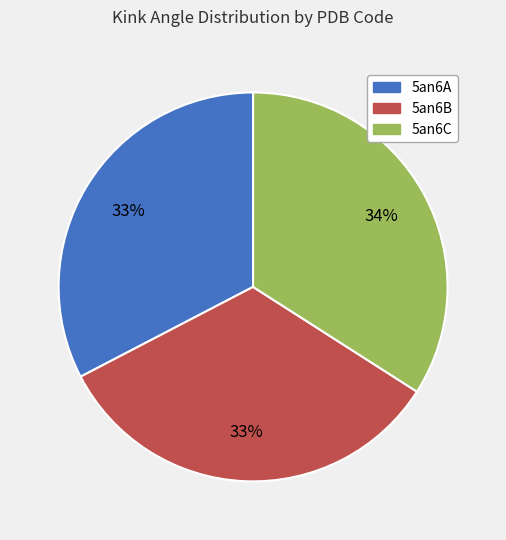

Does 5an6C represent more than half of the total?

No